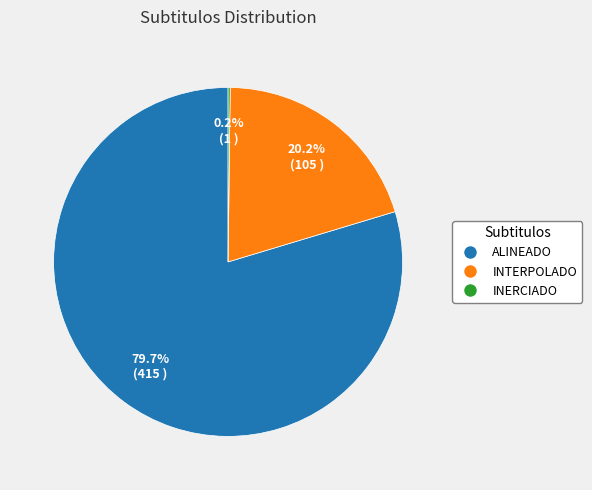

True or false: INTERPOLADO accounts for 31% of the total.

False